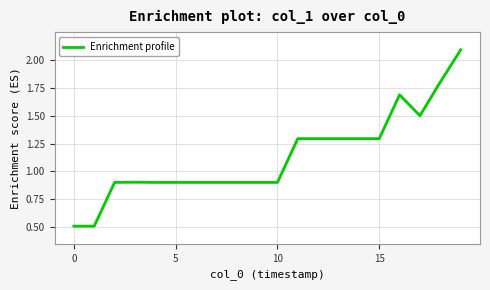

What is the difference between the second highest and second lowest values?

1.3